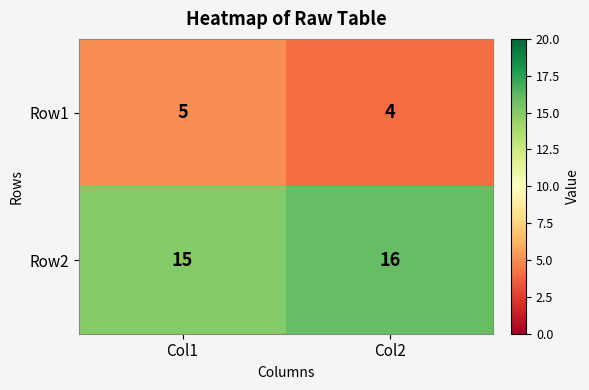

What is the sum of the Row2 values at Col2 and Col1?

31